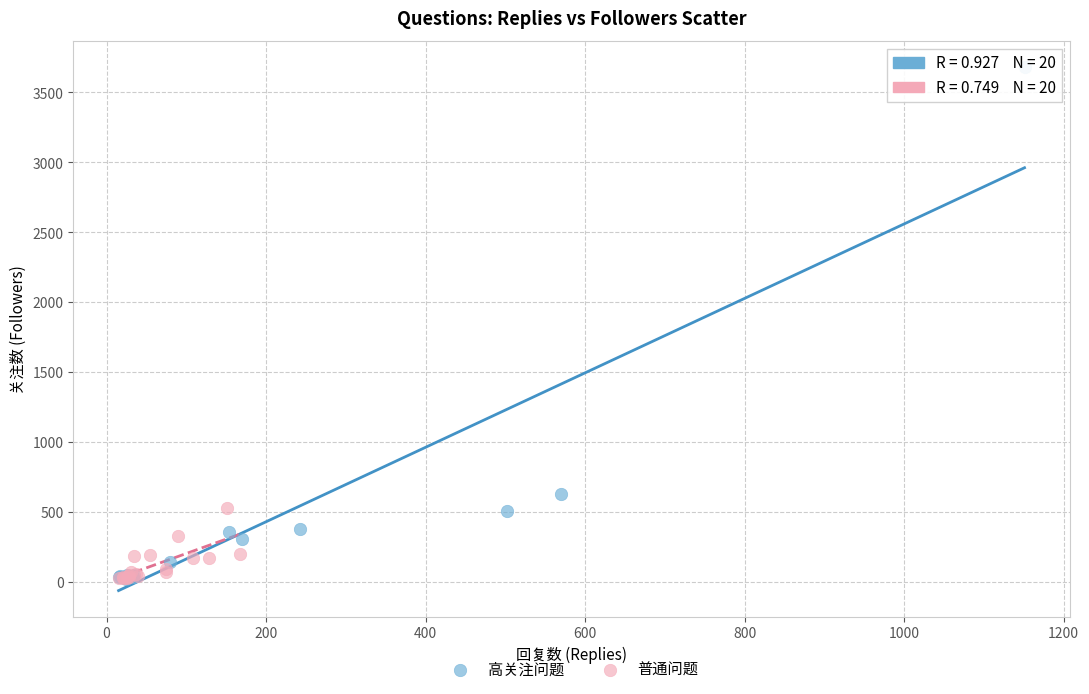

Which series has the widest spread of Y values?

高关注问题